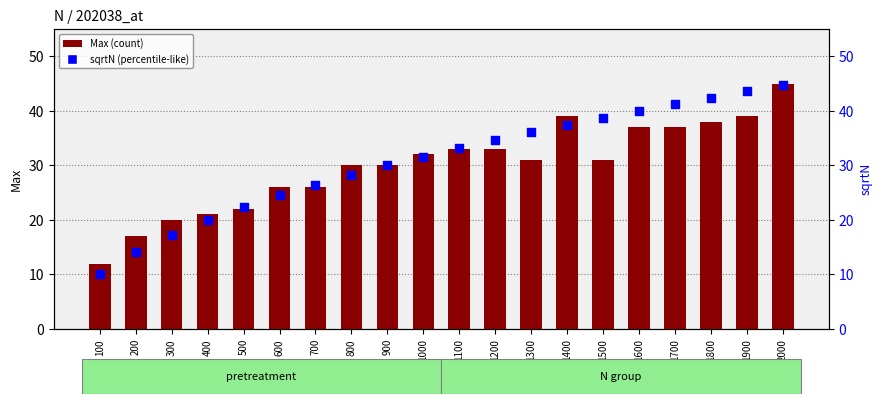

Is the value of sqrtN at 1800 greater than the value of Max at 1000?

Yes